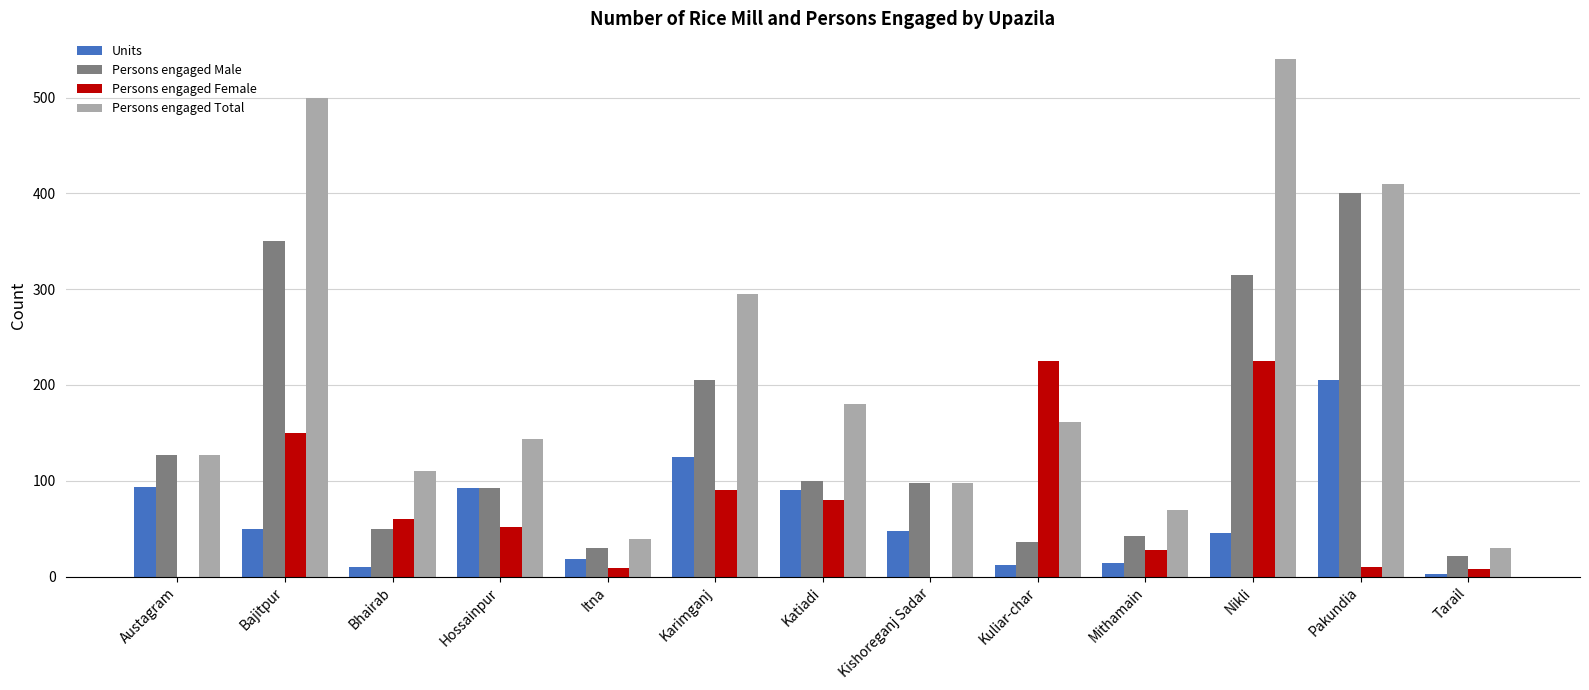

True or false: Persons engaged Female has a value of 101 at Bhairab.

False